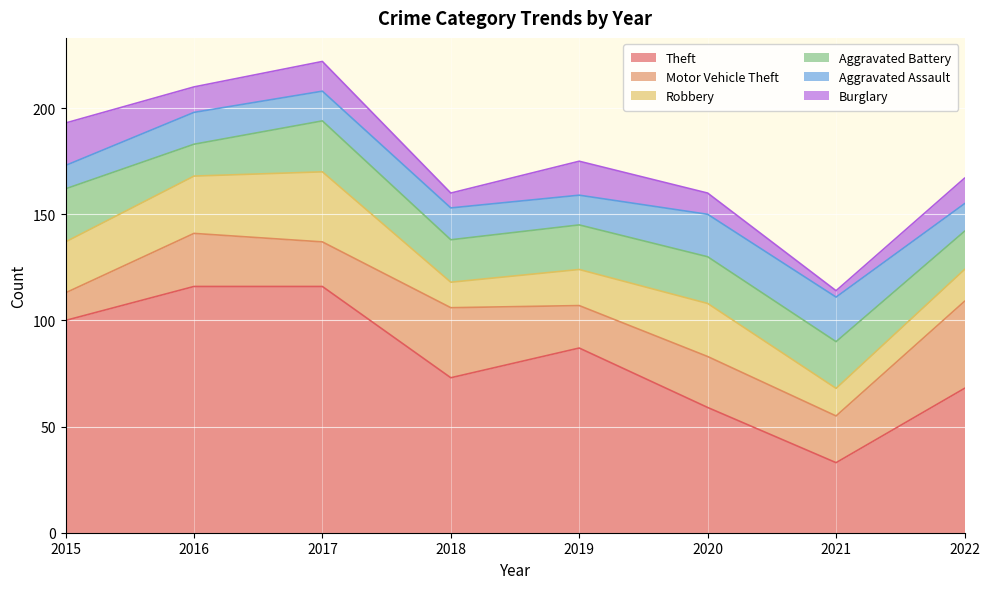

Reading left to right, list all the values displayed in this chart.

Theft: 2015=100	2016=116	2017=116	2018=73	2019=87	2020=59	2021=33	2022=68
Motor Vehicle Theft: 2015=13	2016=25	2017=21	2018=33	2019=20	2020=24	2021=22	2022=41
Robbery: 2015=24	2016=27	2017=33	2018=12	2019=17	2020=25	2021=13	2022=15
Aggravated Battery: 2015=25	2016=15	2017=24	2018=20	2019=21	2020=22	2021=22	2022=18
Aggravated Assault: 2015=11	2016=15	2017=14	2018=15	2019=14	2020=20	2021=21	2022=13
Burglary: 2015=20	2016=12	2017=14	2018=7	2019=16	2020=10	2021=3	2022=12